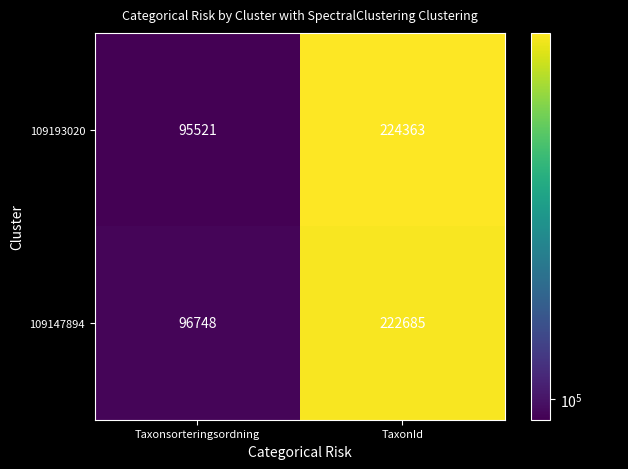

Between Taxonsorteringsordning and TaxonId, which series saw the biggest shift?

109193020